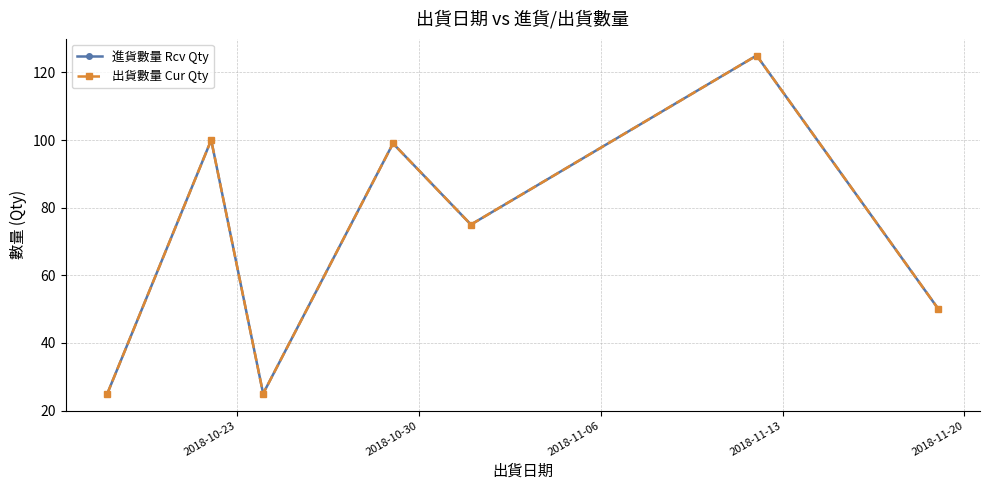

How many interior local peaks does the 出貨數量 Cur Qty series have?

3